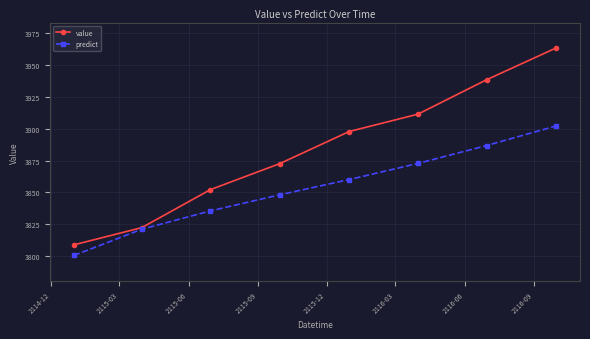

What is the difference between the maximum and minimum values in the value series?

154.4